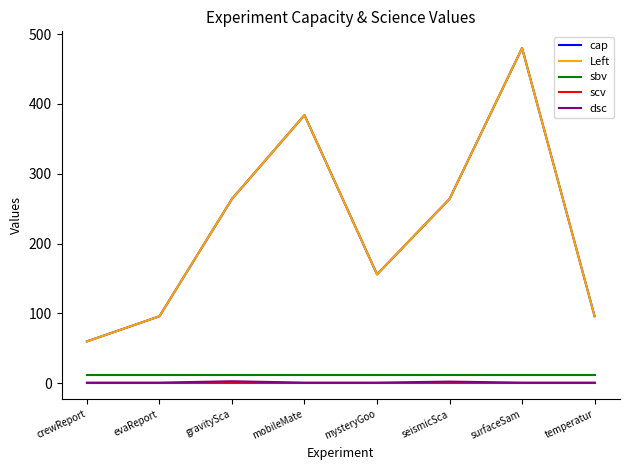

At which label does dsc reach its minimum?

crewReport